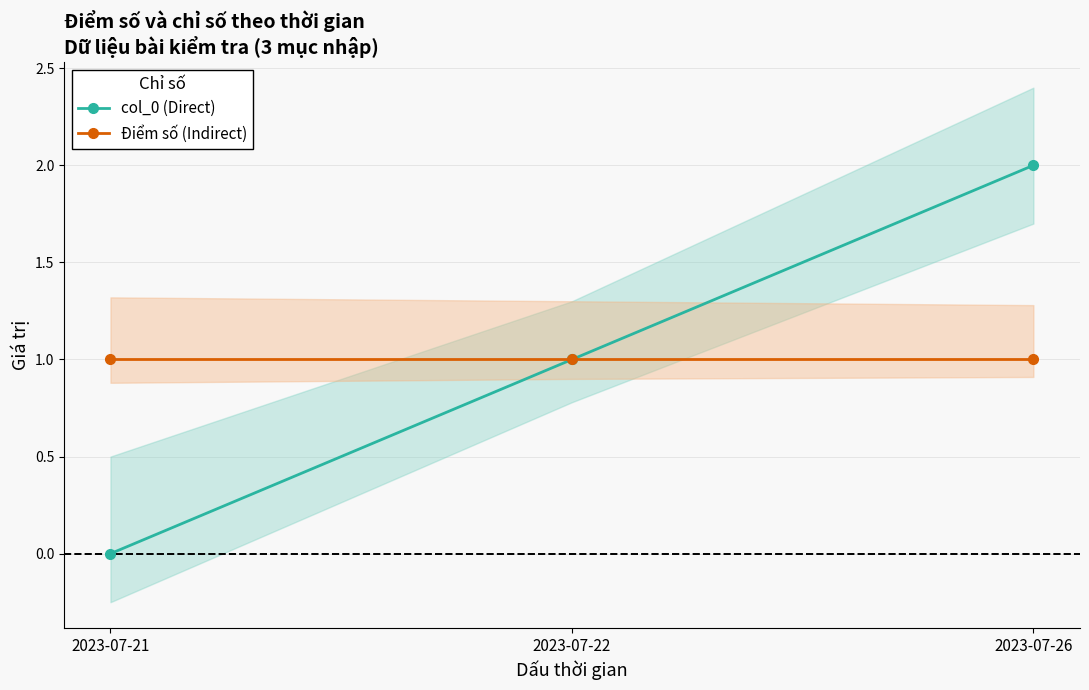

At which label is col_0 (Direct) closest to 1?

2023-07-22